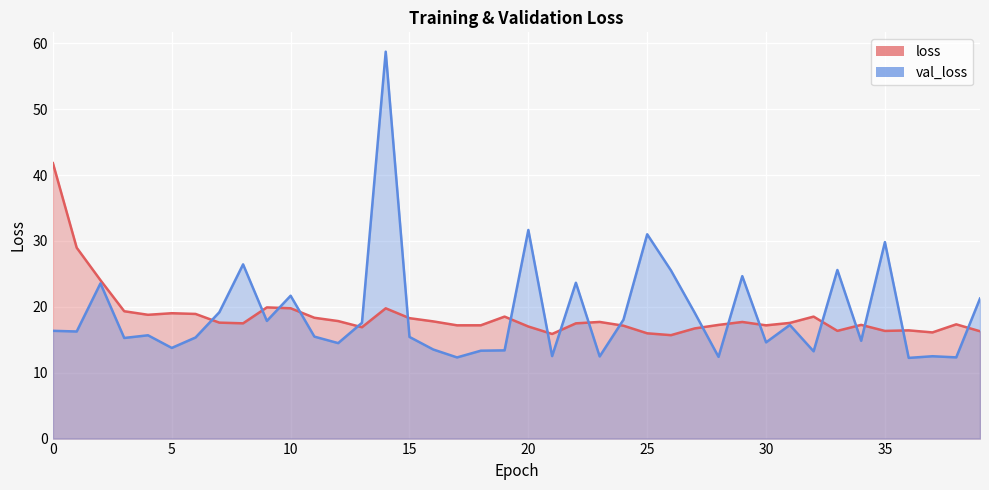

Which series has the widest spread of values?

val_loss